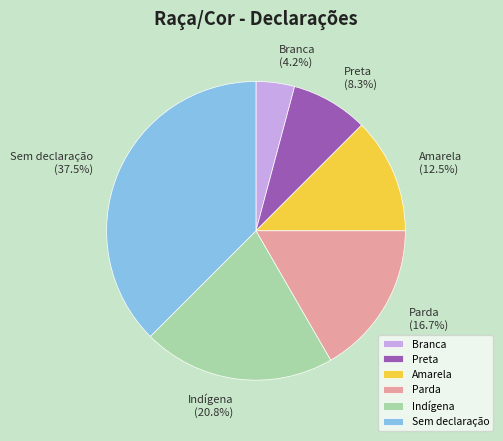

Which slice is the smallest?

Branca